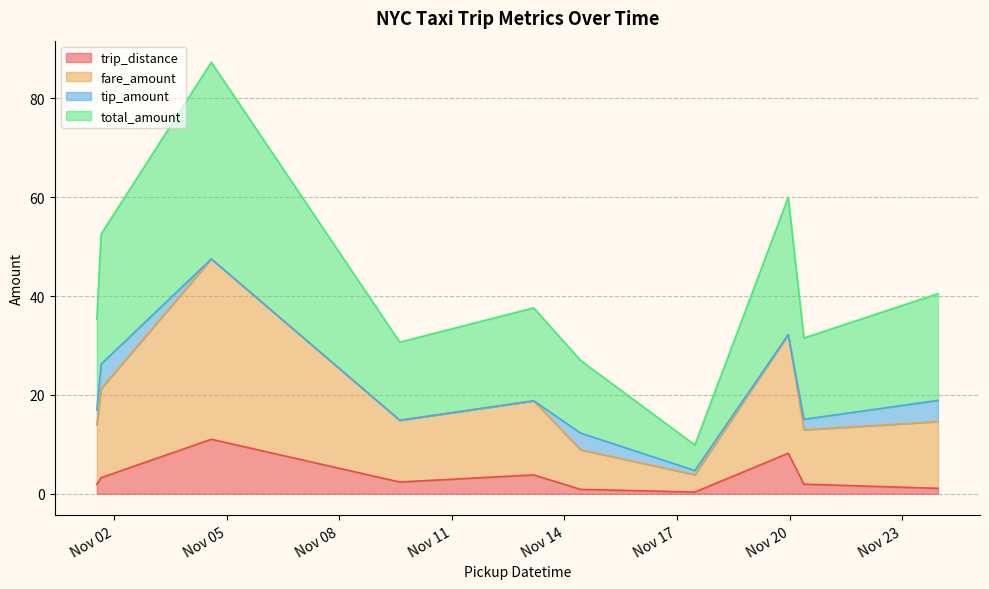

In fare_amount, how many points are lower than both neighbors (excluding endpoints)?

3